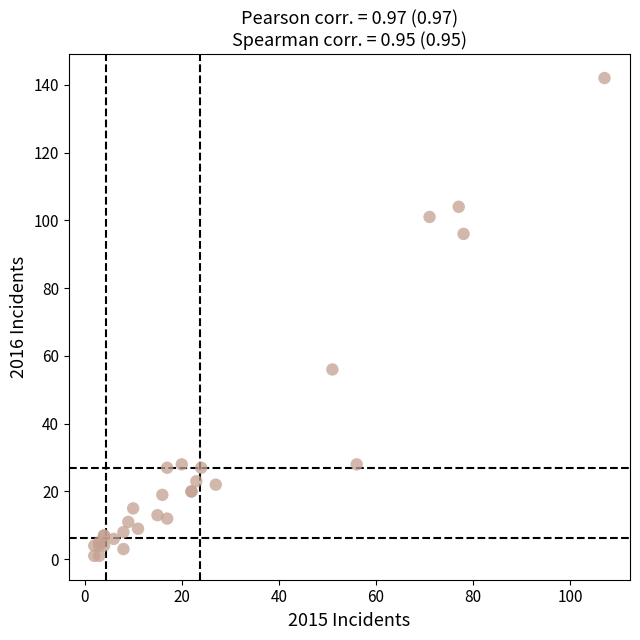

What Y value in the scatter plot is closest to 71?

56